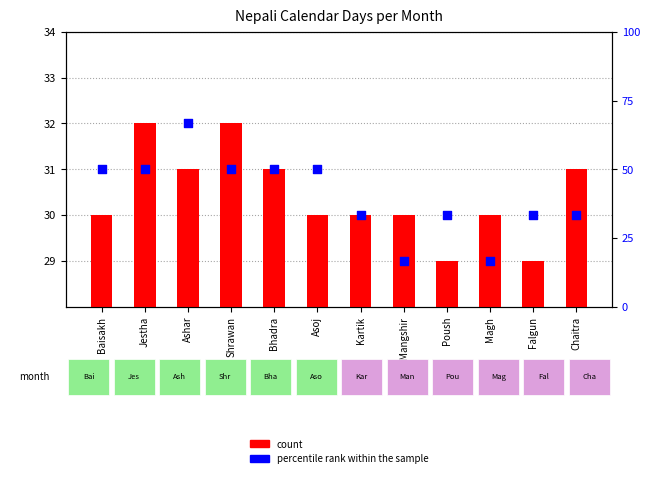

What are all the series names shown in the legend?

count, percentile rank within the sample